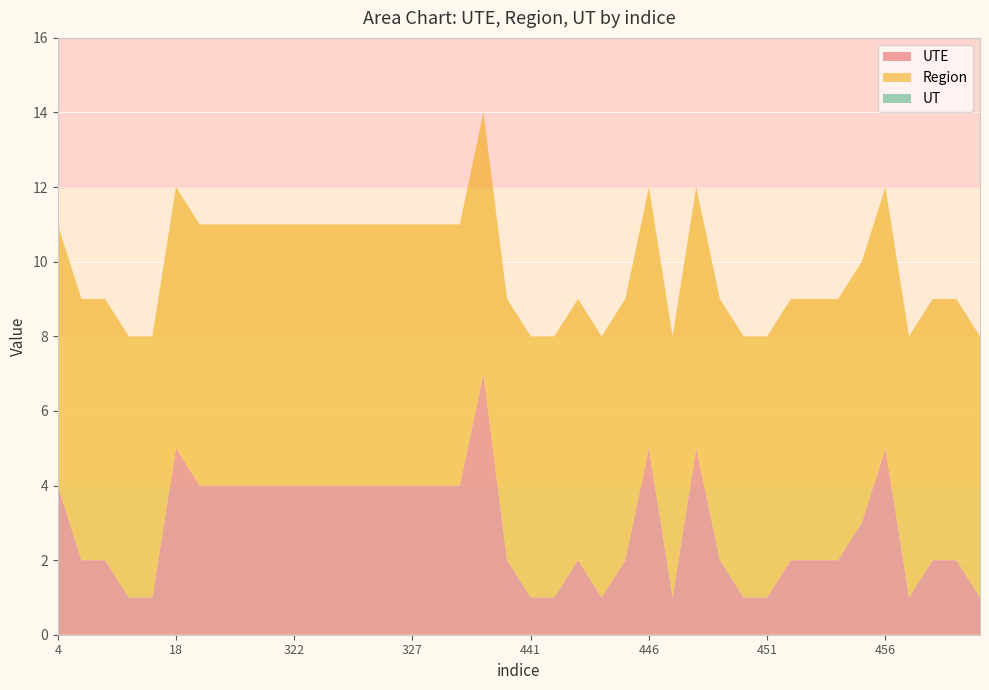

Reading right to left, what are all the values shown in this chart?

UTE: 1	2	2	1	5	3	2	2	2	1	1	2	5	1	5	2	1	2	1	1	2	7	4	4	4	4	4	4	4	4	4	4	4	4	5	1	1	2	2	4
Region: 7	7	7	7	7	7	7	7	7	7	7	7	7	7	7	7	7	7	7	7	7	7	7	7	7	7	7	7	7	7	7	7	7	7	7	7	7	7	7	7
UT: 0	0	0	0	0	0	0	0	0	0	0	0	0	0	0	0	0	0	0	0	0	0	0	0	0	0	0	0	0	0	0	0	0	0	0	0	0	0	0	0